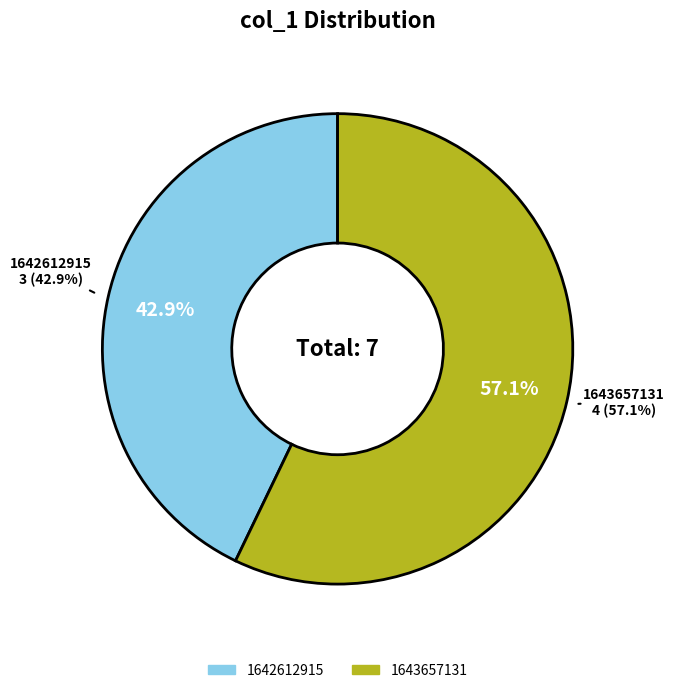

Which slice is the largest?

1643657131